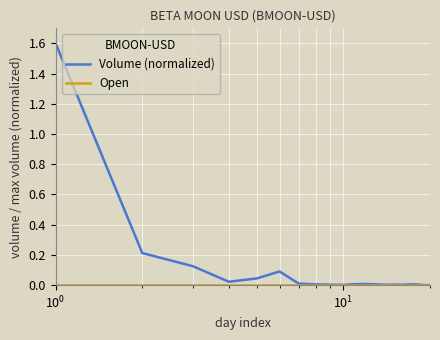

Which series has the largest total across all categories?

Volume (normalized)